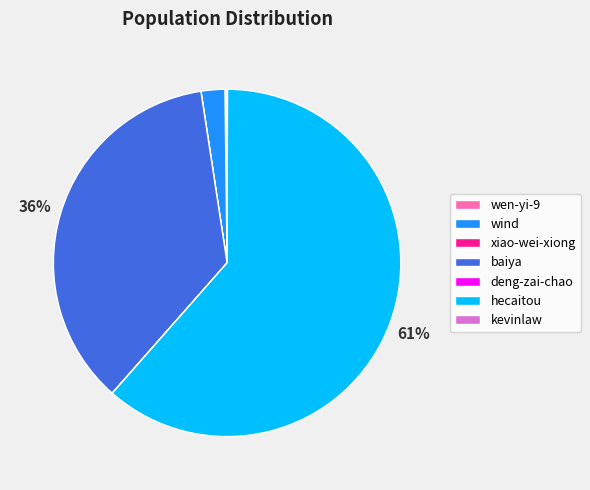

To the nearest percent, what is the average slice percentage?

14%